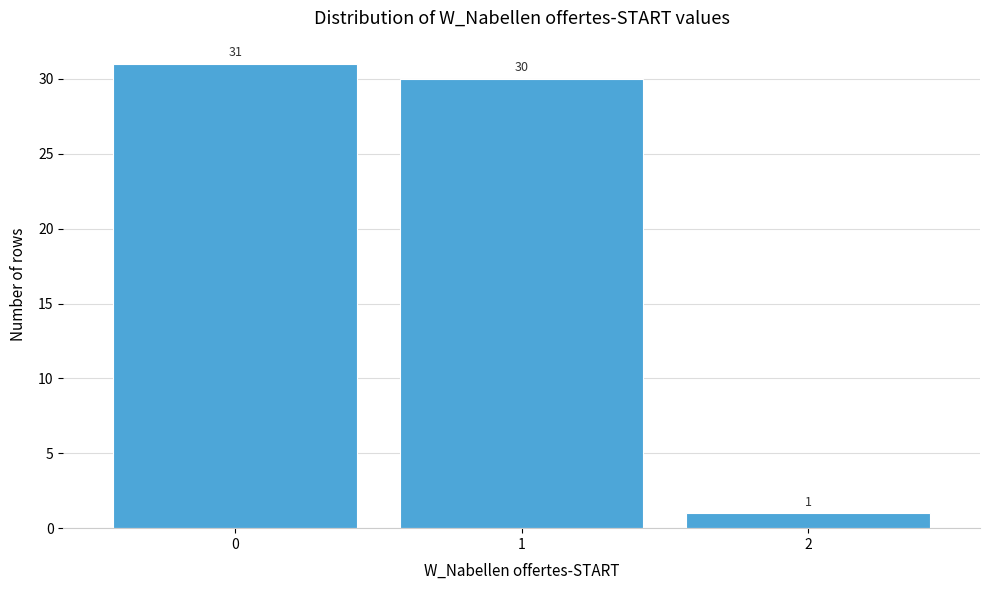

Reading left to right, transcribe this chart: for each bar, give the range it covers on the x-axis and its height.

-0.5 to 0.5: 31
0.5 to 1.5: 30
1.5 to 2.5: 1